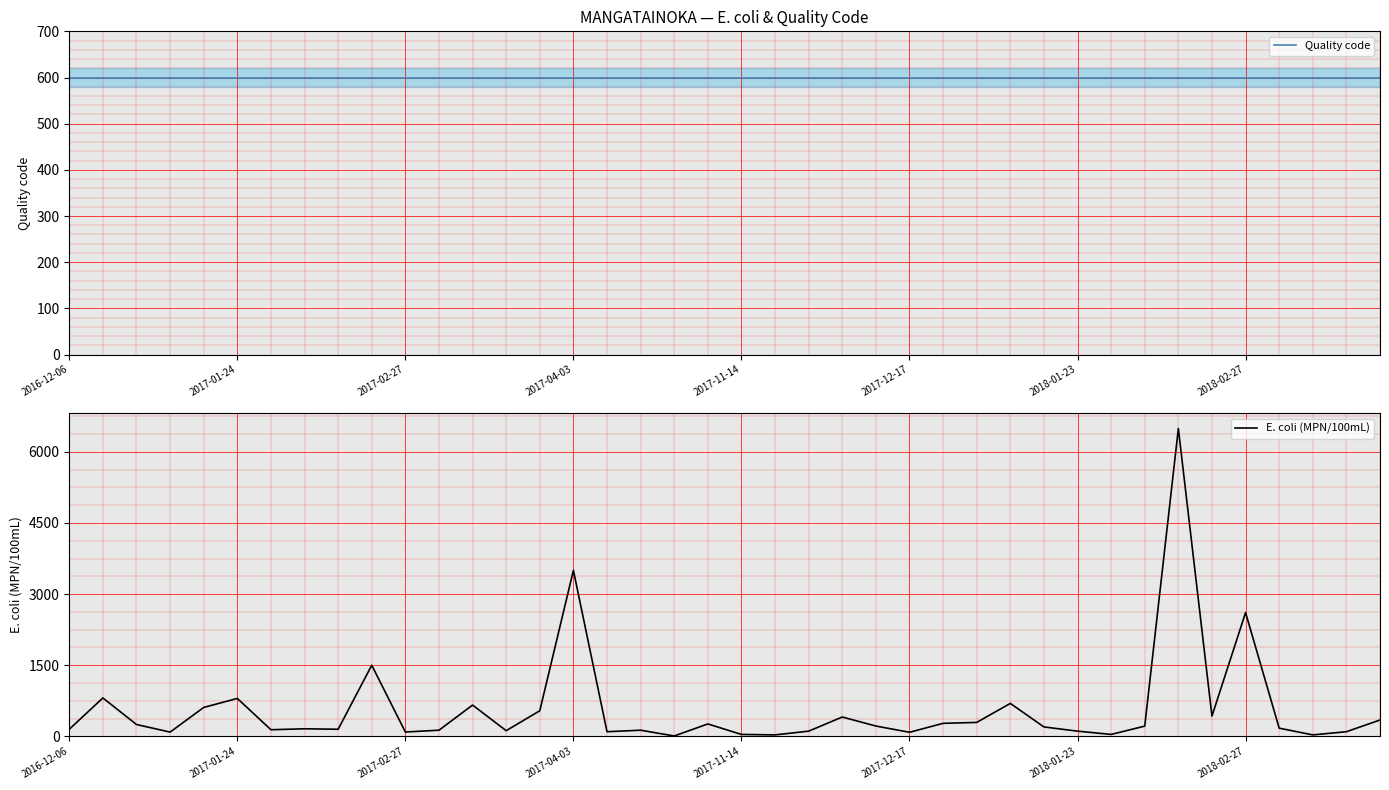

Between 2017-01-24 and 24, which series saw the biggest shift?

E. coli (MPN/100mL)